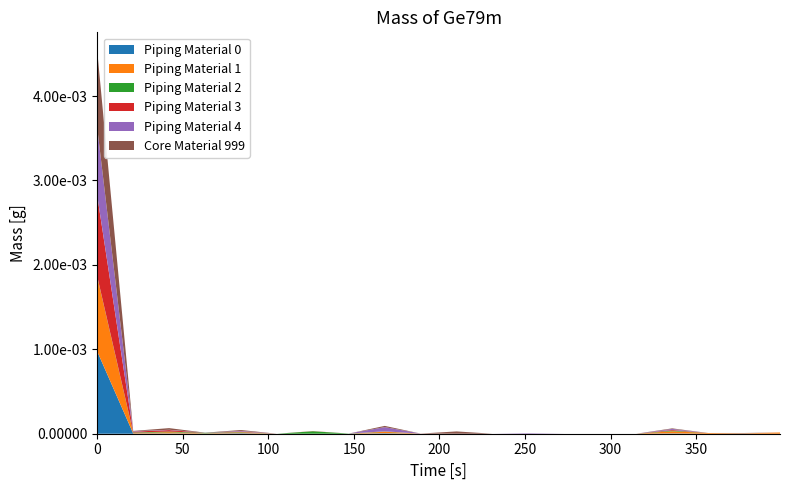

Reading left to right, extract all data points from this chart.

Piping Material 0: 1.0	0.0	0.0	0.0	0.0	0.0	0.0	0.0	0.0	0.0	0.0	0.0	0.0	0.0	0.0	0.0	0.0	0.0	0.0	0.0
Piping Material 1: 0.9	0.0	0.0	0.0	0.0	0.0	0.0	0.0	0.0	0.0	0.0	0.0	0.0	0.0	0.0	0.0	0.0	0.0	0.0	0.0
Piping Material 2: 0.0	0.0	0.0	0.0	0.0	0.0	0.0	0.0	0.0	0.0	0.0	0.0	0.0	0.0	0.0	0.0	0.0	0.0	0.0	0.0
Piping Material 3: 1.0	0.0	0.0	0.0	0.0	0.0	0.0	0.0	0.0	0.0	0.0	0.0	0.0	0.0	0.0	0.0	0.0	0.0	0.0	0.0
Piping Material 4: 0.8	0.0	0.0	0.0	0.0	0.0	0.0	0.0	0.0	0.0	0.0	0.0	0.0	0.0	0.0	0.0	0.0	0.0	0.0	0.0
Core Material 999: 0.9	0.0	0.0	0.0	0.0	0.0	0.0	0.0	0.0	0.0	0.0	0.0	0.0	0.0	0.0	0.0	0.0	0.0	0.0	0.0